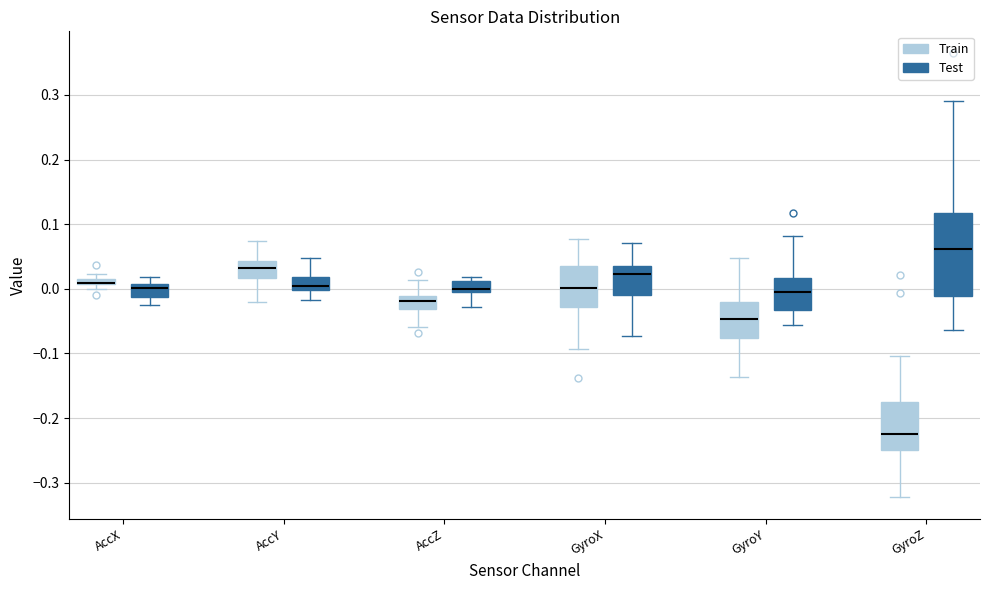

Where does the median line of the box for GyroZ (Train) sit on the y-axis? The values are not printed on the chart, so give them approximately, as read against the axis.

-0.22